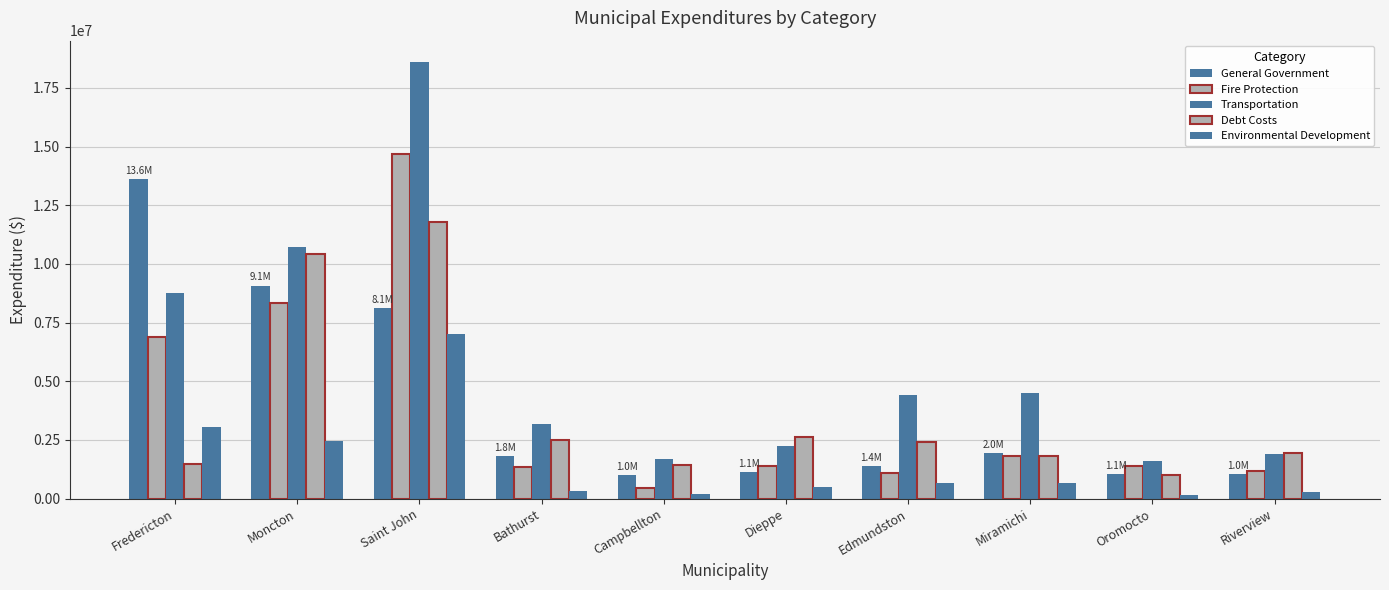

What is the sum of all Transportation values?

57609378